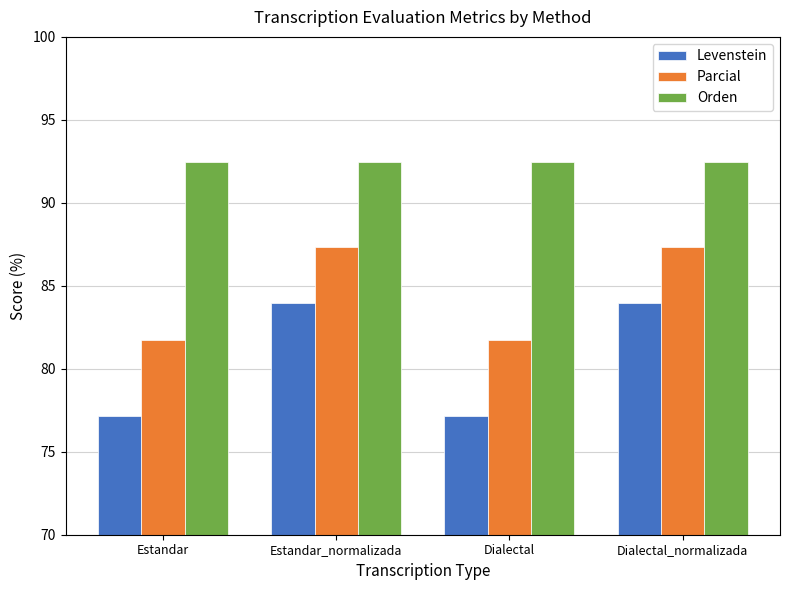

Reading right to left, extract all data points from this chart.

Levenstein: Dialectal_normalizada=83.9	Dialectal=77.2	Estandar_normalizada=83.9	Estandar=77.2
Parcial: Dialectal_normalizada=87.3	Dialectal=81.7	Estandar_normalizada=87.3	Estandar=81.7
Orden: Dialectal_normalizada=92.5	Dialectal=92.5	Estandar_normalizada=92.5	Estandar=92.5